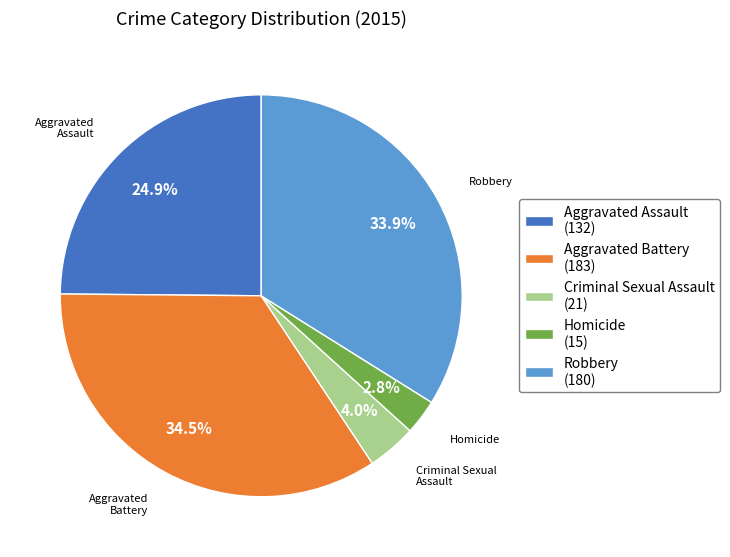

Is the sum of Aggravated Assault and Aggravated Battery greater than half?

Yes